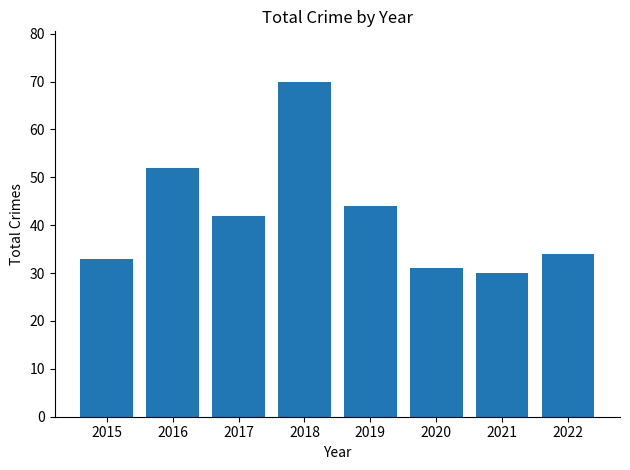

The chart shows a value of 16 at 2016. True or false?

False